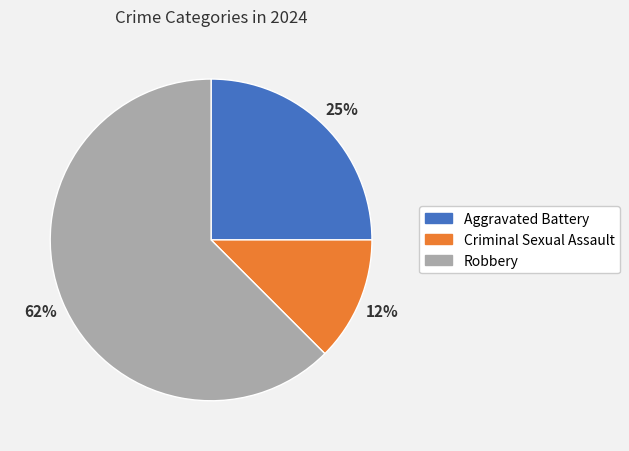

To the nearest percent, what portion does Aggravated Battery represent?

25%